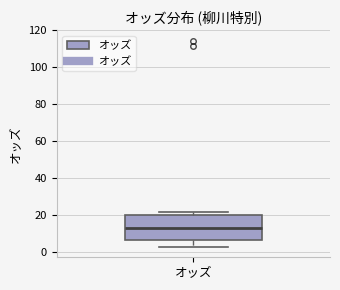

Where is the upper edge of the box for オッズ on the y-axis? The values are not printed on the chart, so give them approximately, as read against the axis.

20